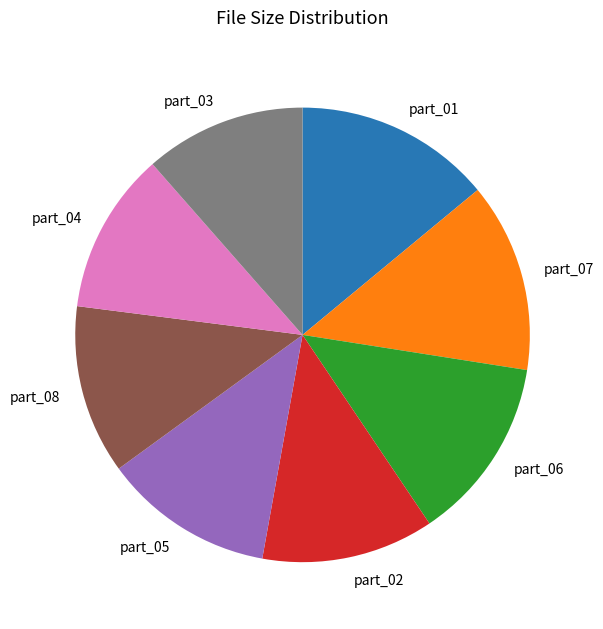

The part_06 slice represents 25% of the pie. True or false?

False